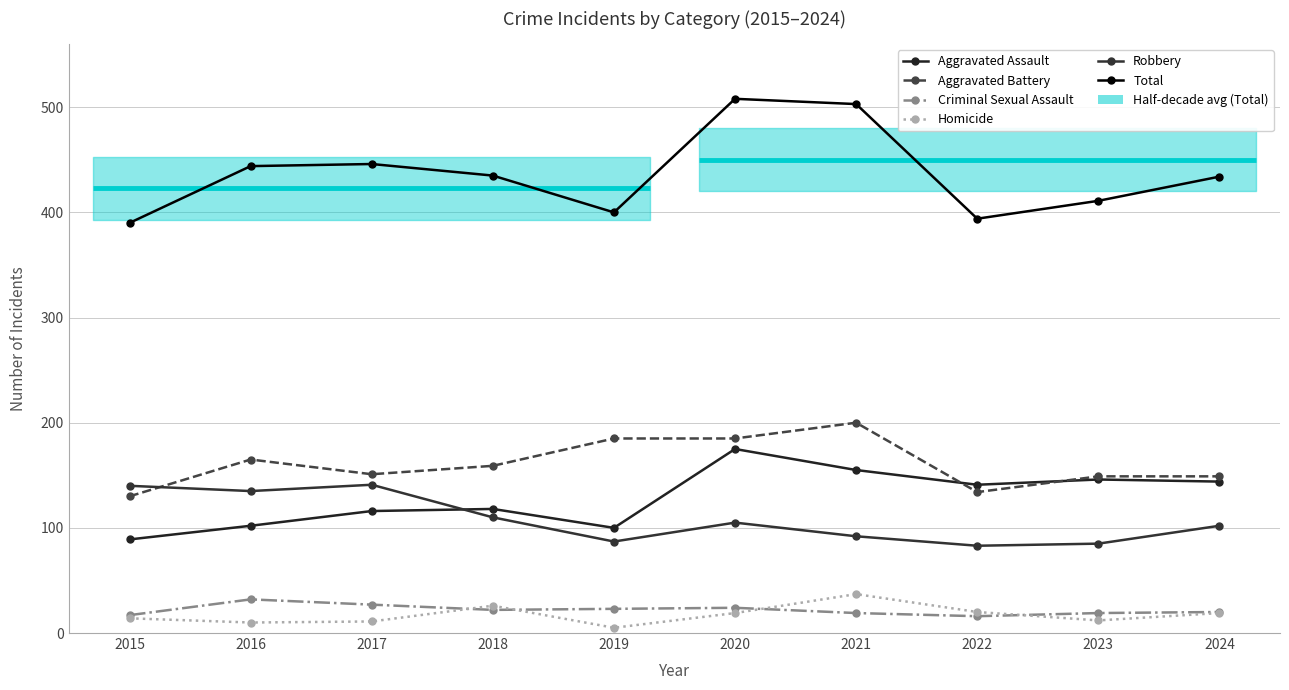

What is the greatest value displayed?

508